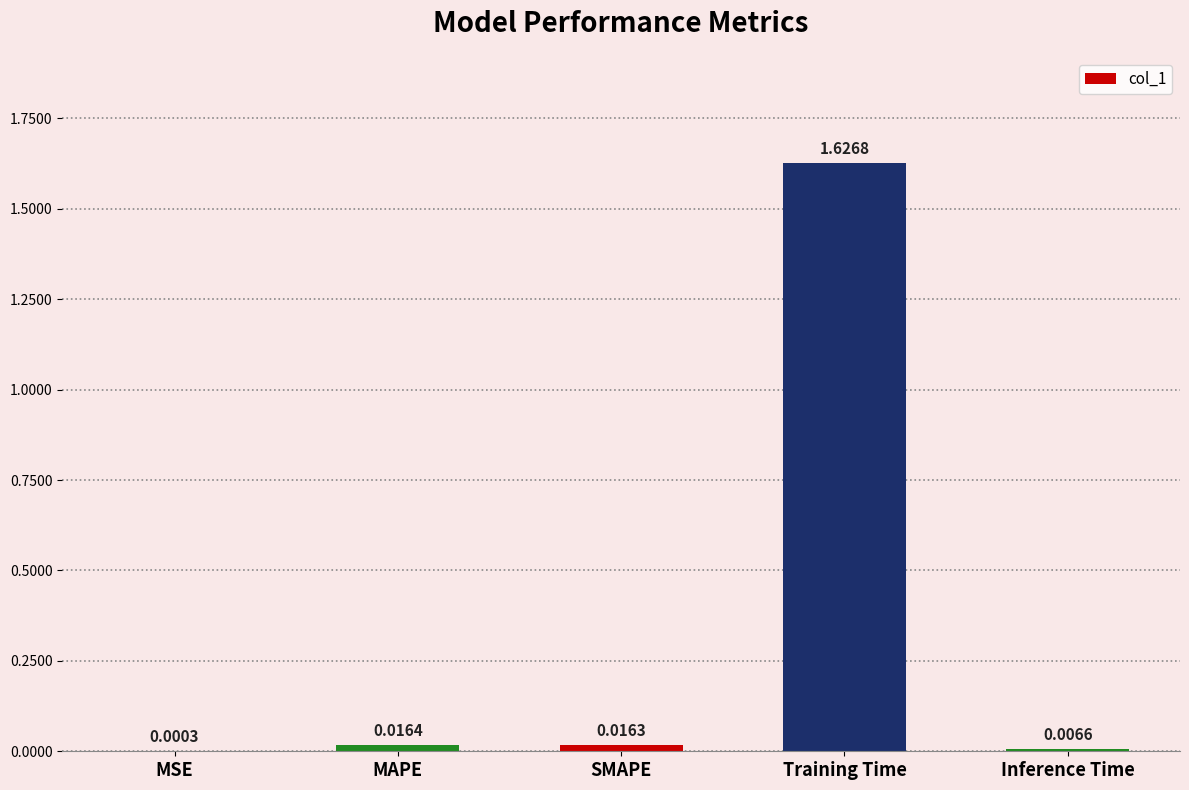

At which label is the value closest to 0?

MSE